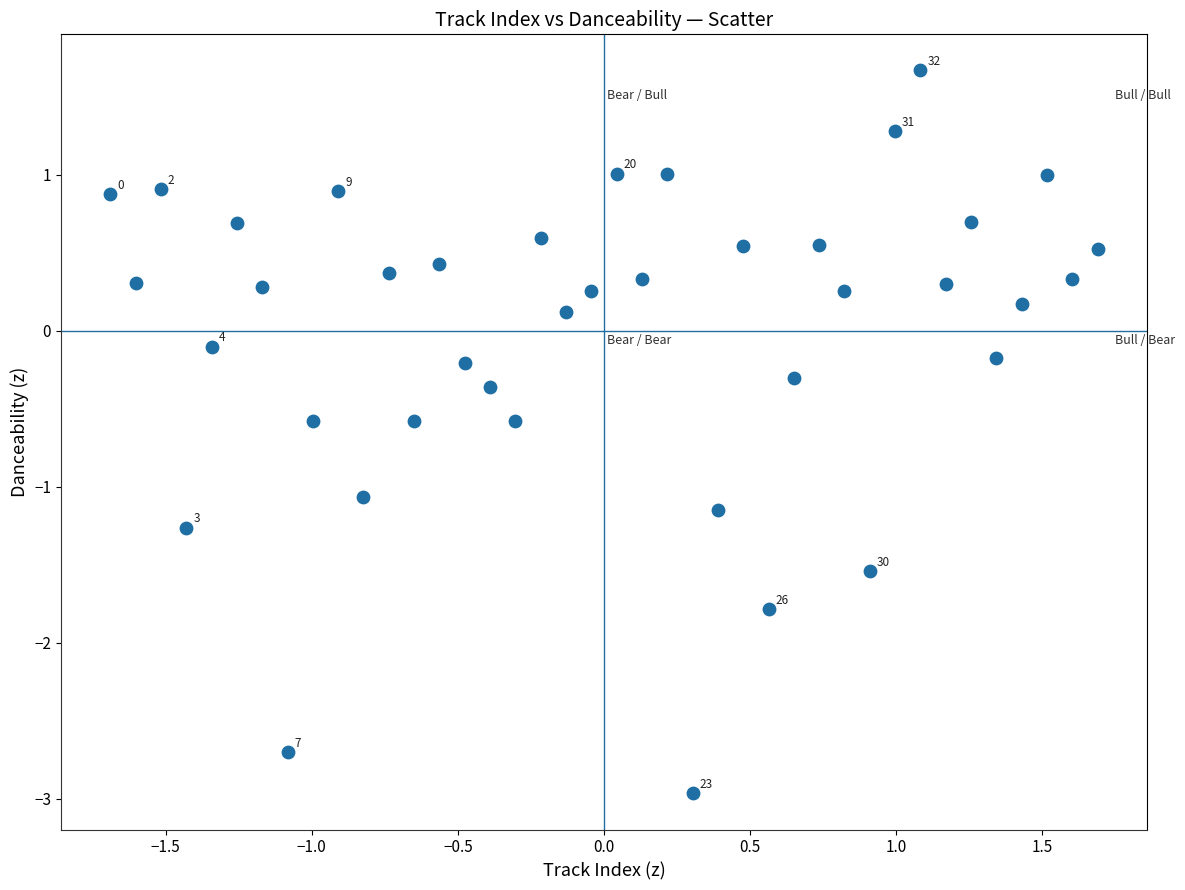

What is the range of X values (max minus min)?

3.4